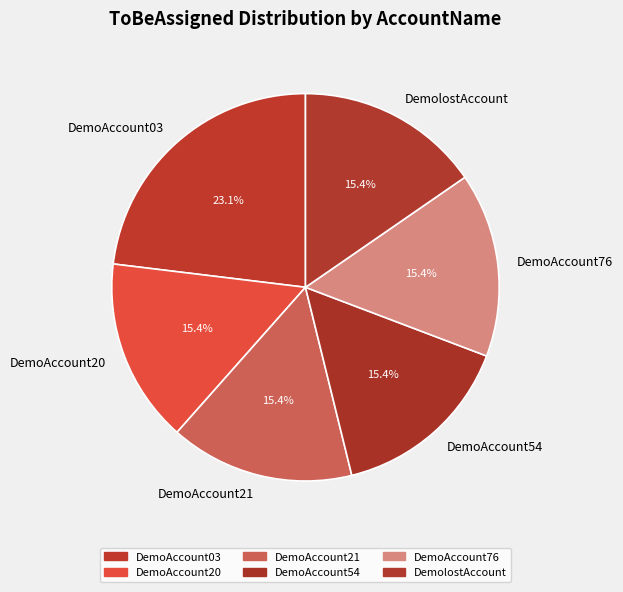

To the nearest percent, what percentage of the pie is DemoAccount21?

15%